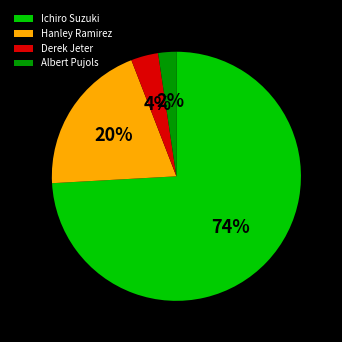

Rank the categories by value from lowest to highest.

Albert Pujols, Derek Jeter, Hanley Ramirez, Ichiro Suzuki